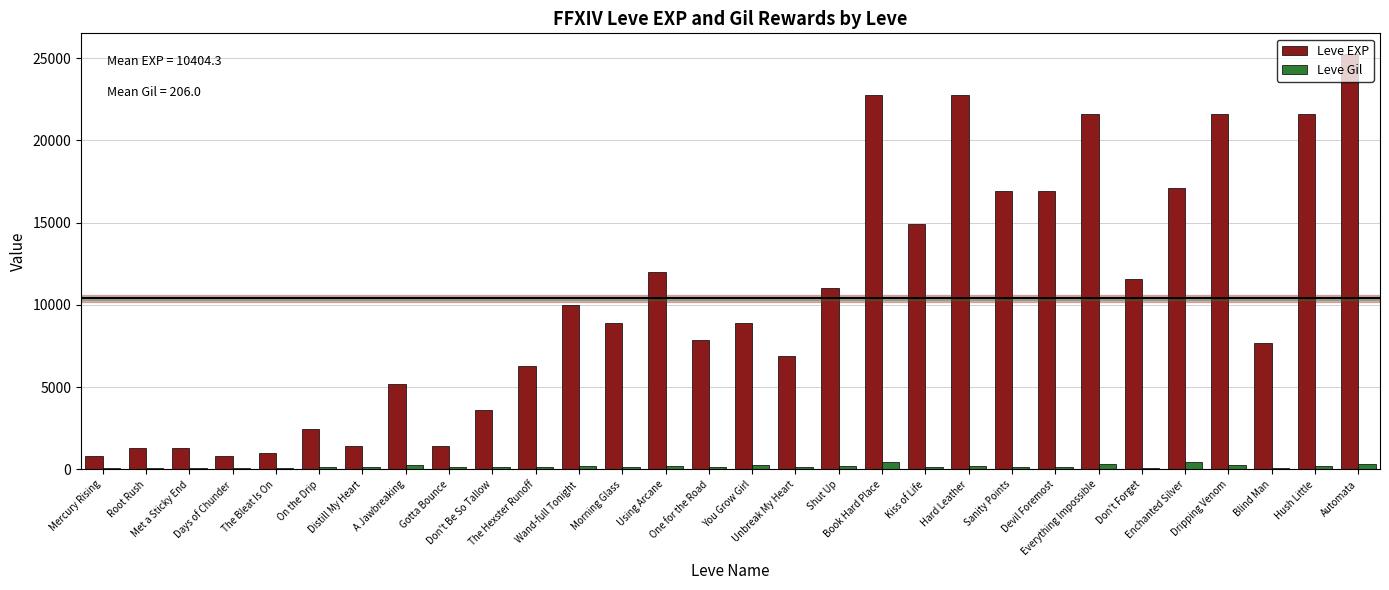

How many data points does each series have?

30